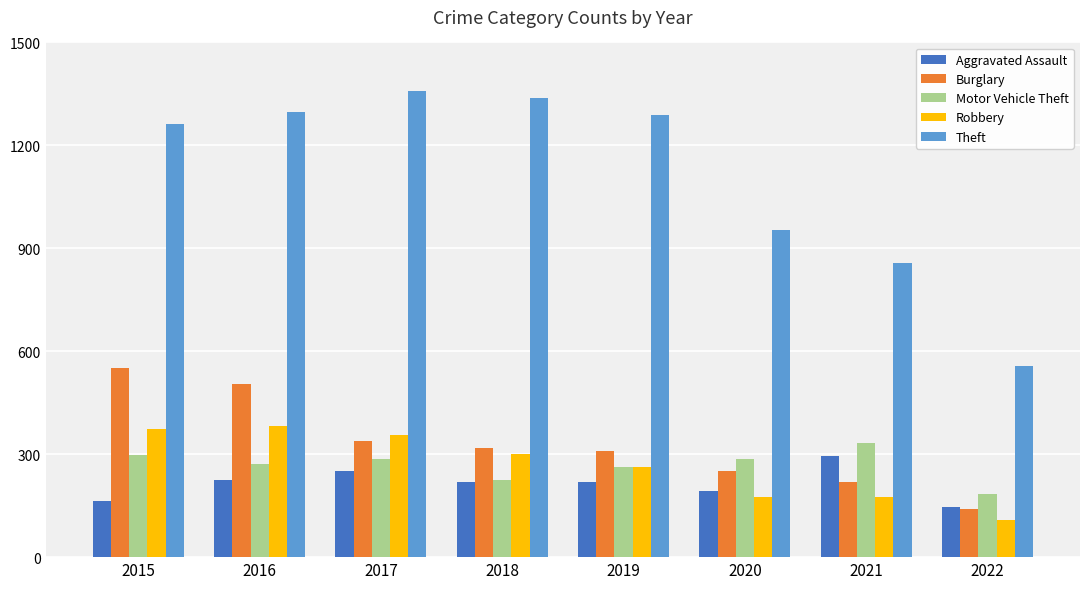

At 2015, list the series in order from largest to smallest.

Theft, Burglary, Robbery, Motor Vehicle Theft, Aggravated Assault